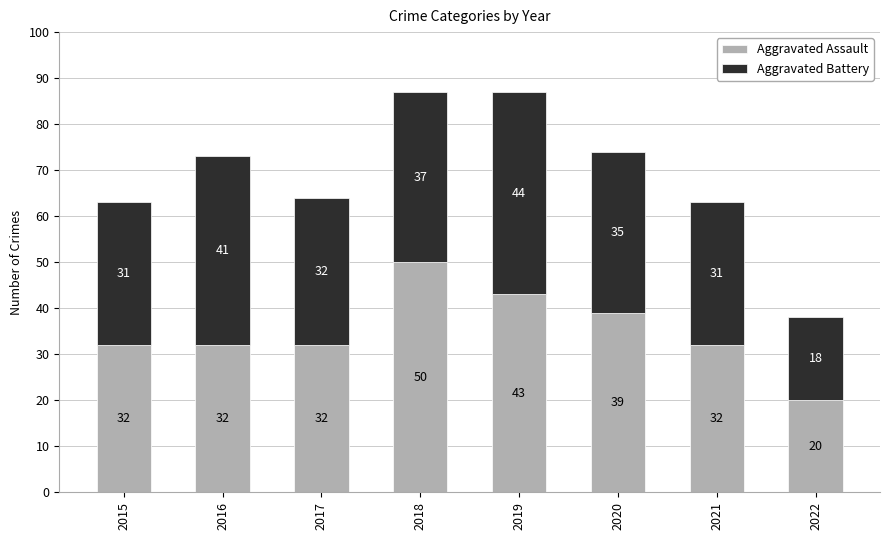

What is the total value across all series at 2022?

38